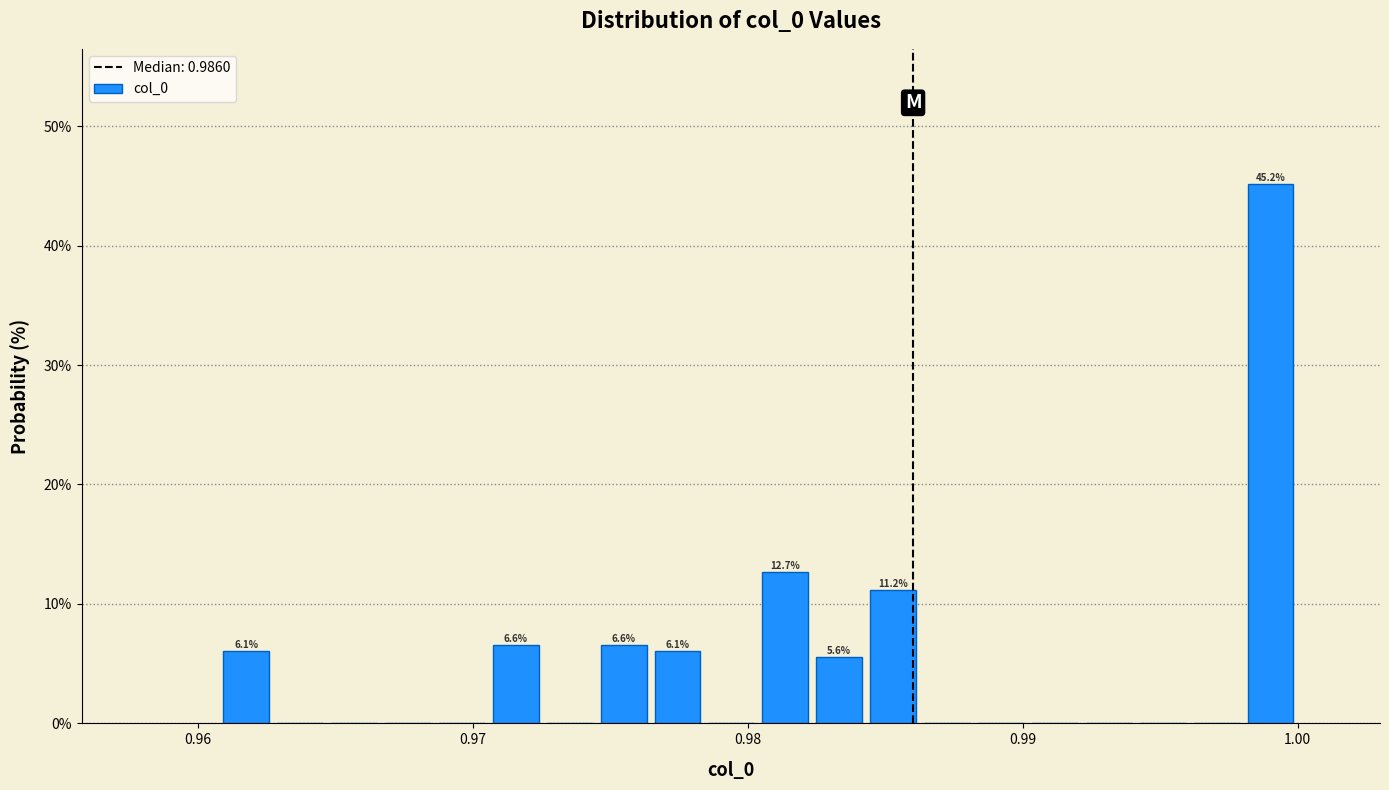

Read against the x-axis, roughly where is the centre of the tallest bar?

0.999